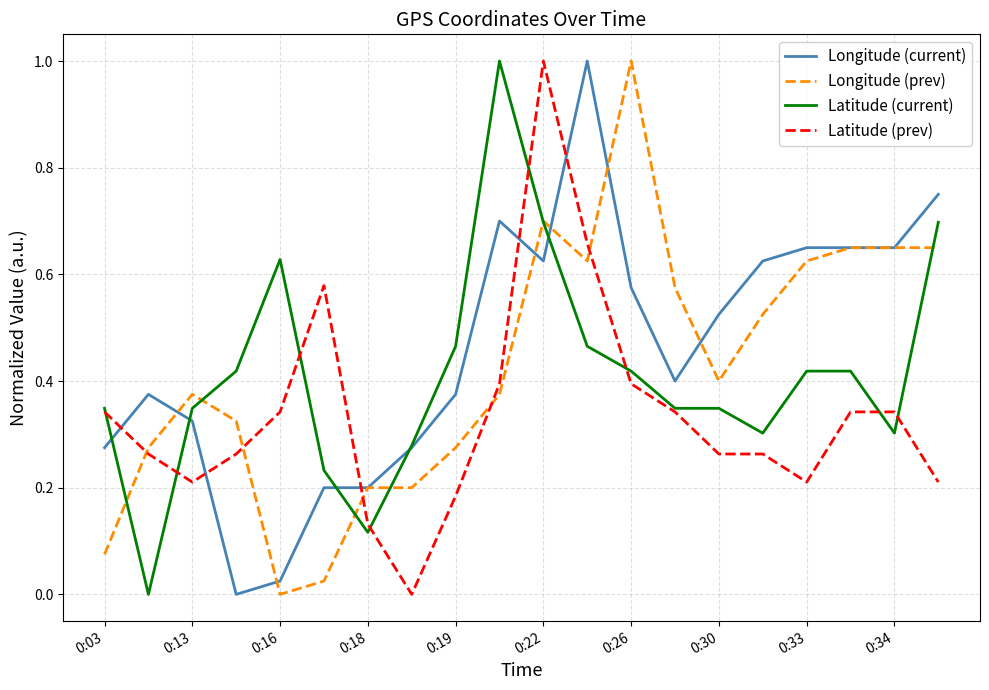

True or false: Longitude (current) and Latitude (prev) intersect in this chart.

True